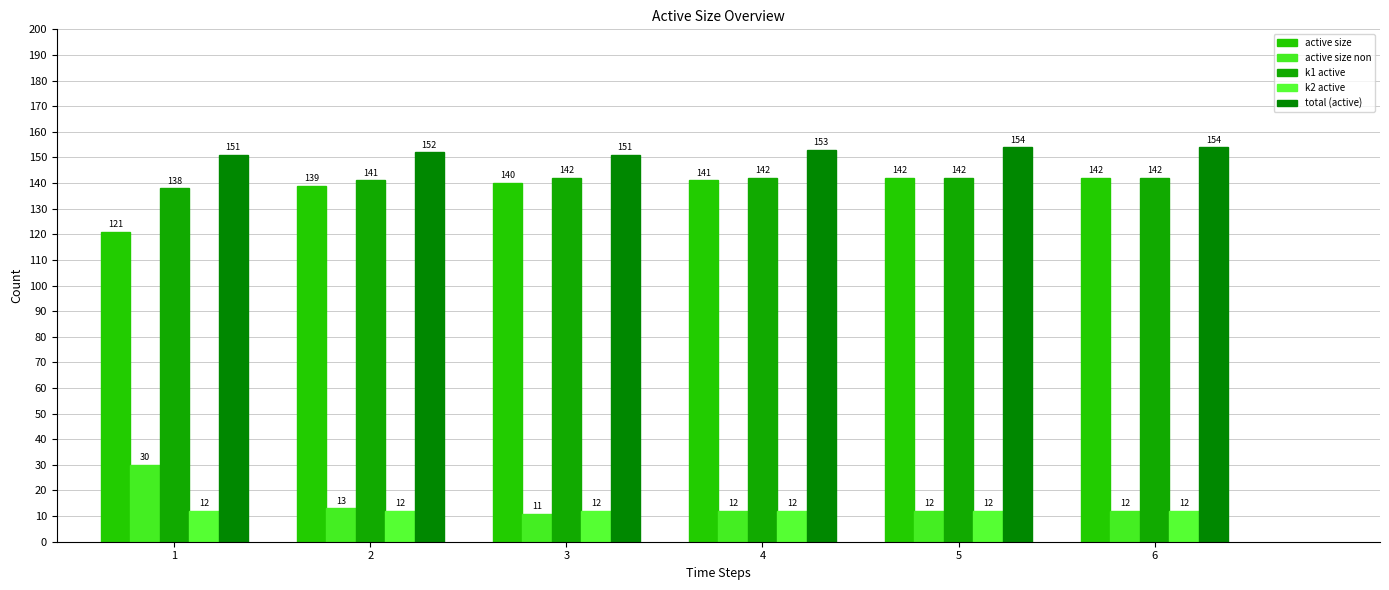

True or false: active size non has a value of 44 at 1.

False